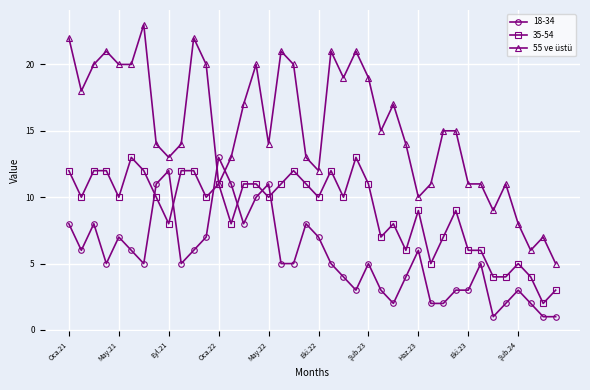

True or false: 35-54 has more than 1 points higher than both neighbors.

True